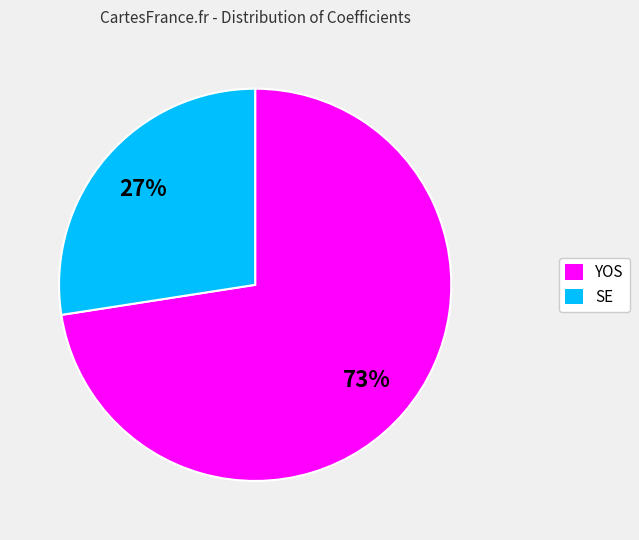

To the nearest percent, what is the average slice percentage?

50%